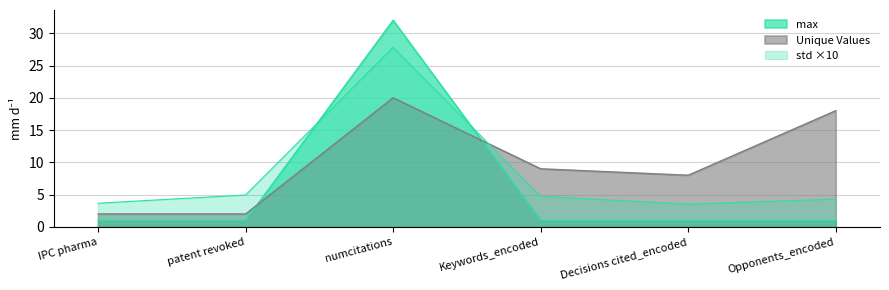

How many distinct data groups are displayed?

3